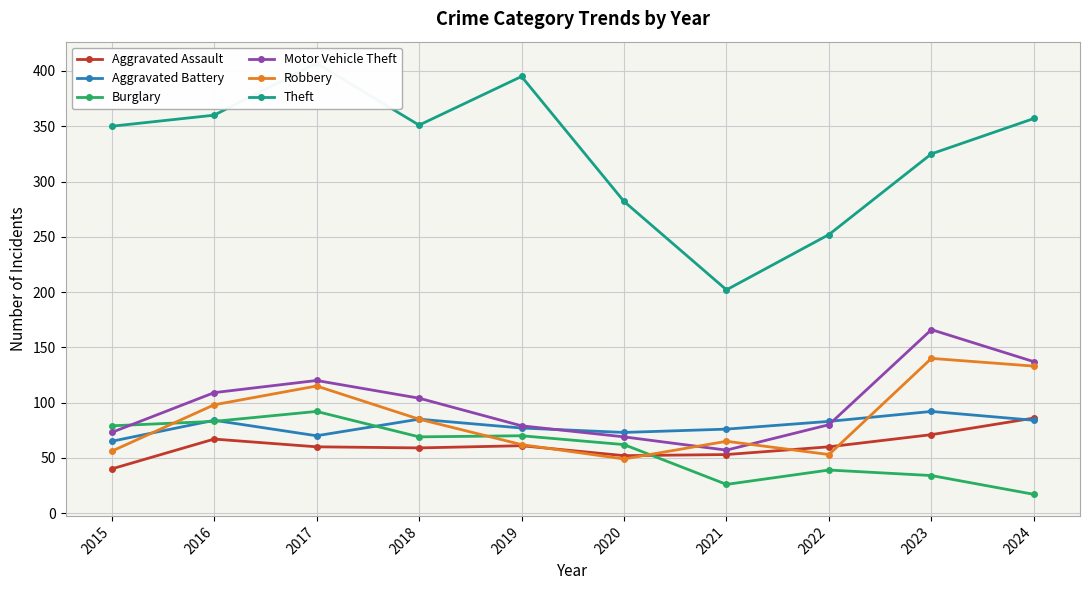

Is it true that Aggravated Battery equals 76 at 2021?

True